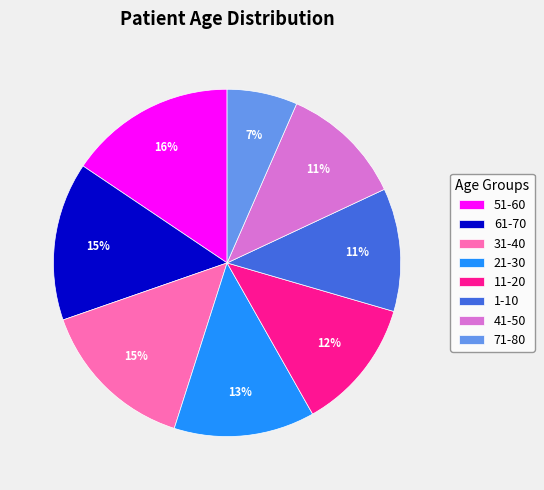

What percentage is the 51-60 slice, to the nearest percent?

16%